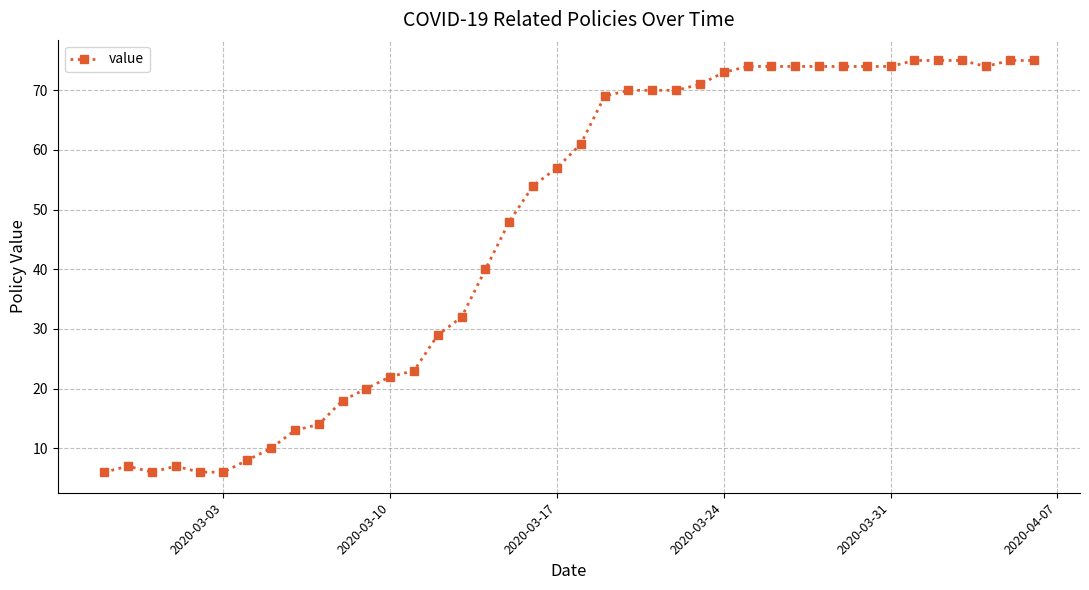

What is the difference between the maximum and minimum values?

69